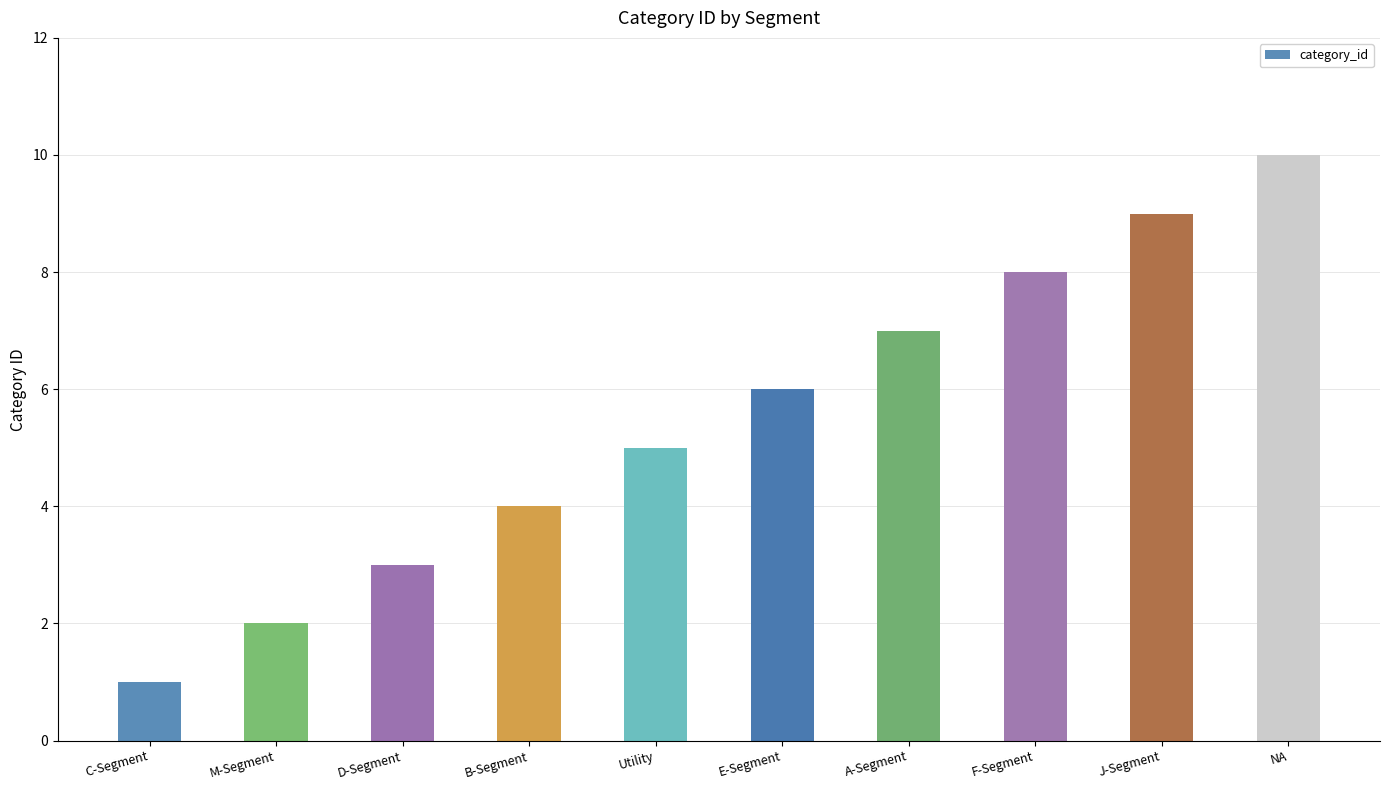

At which category does the chart reach its minimum across all series?

C-Segment